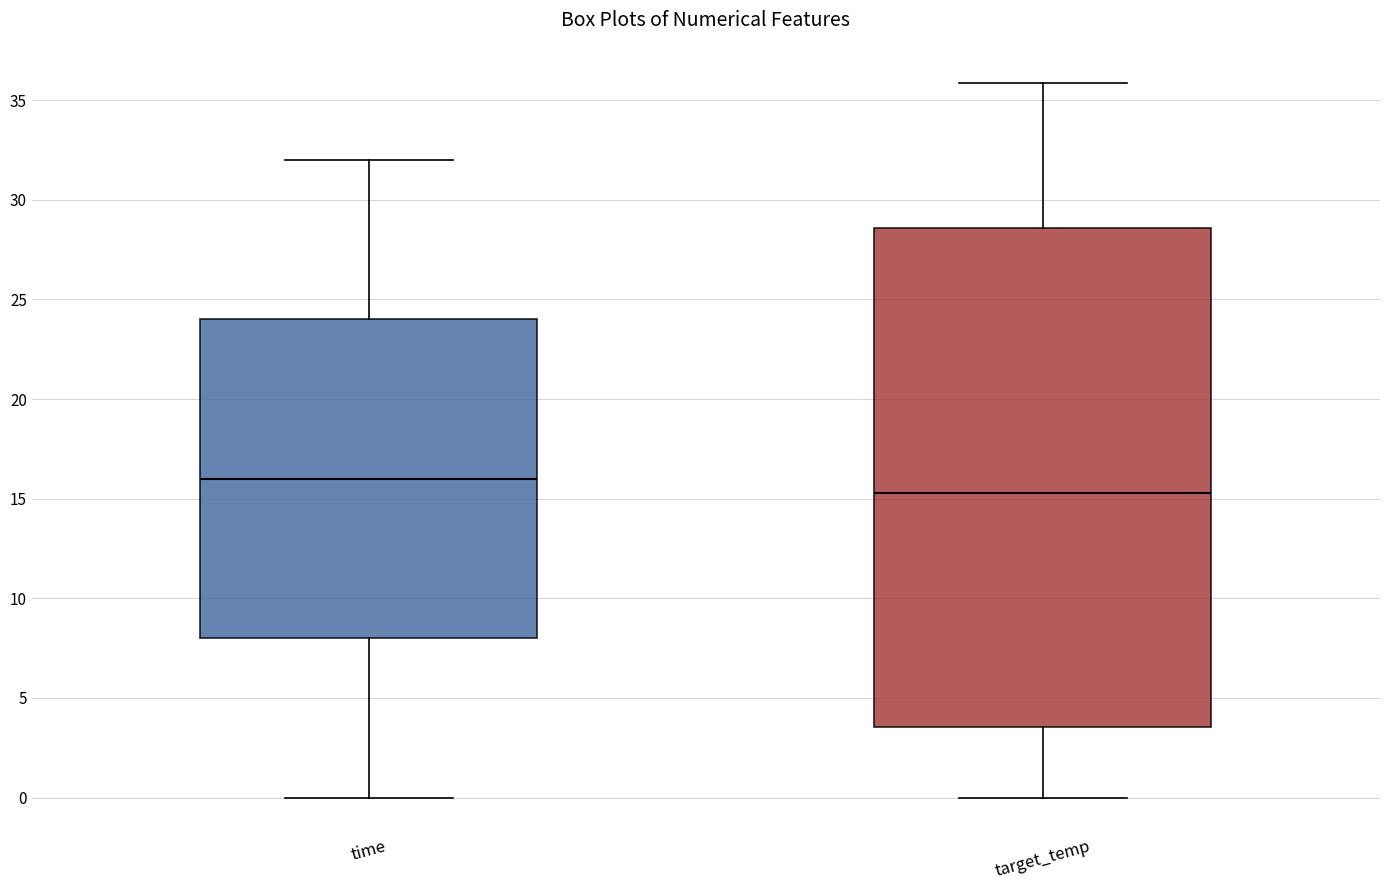

Which box's median line is the highest?

time